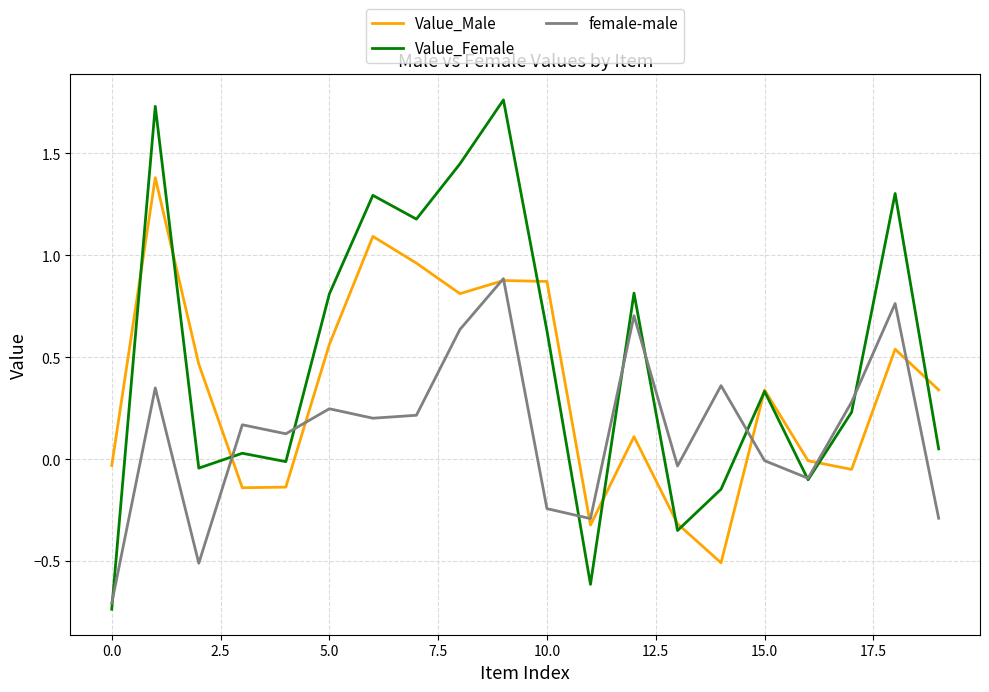

Which series has the widest spread of values?

Value_Female